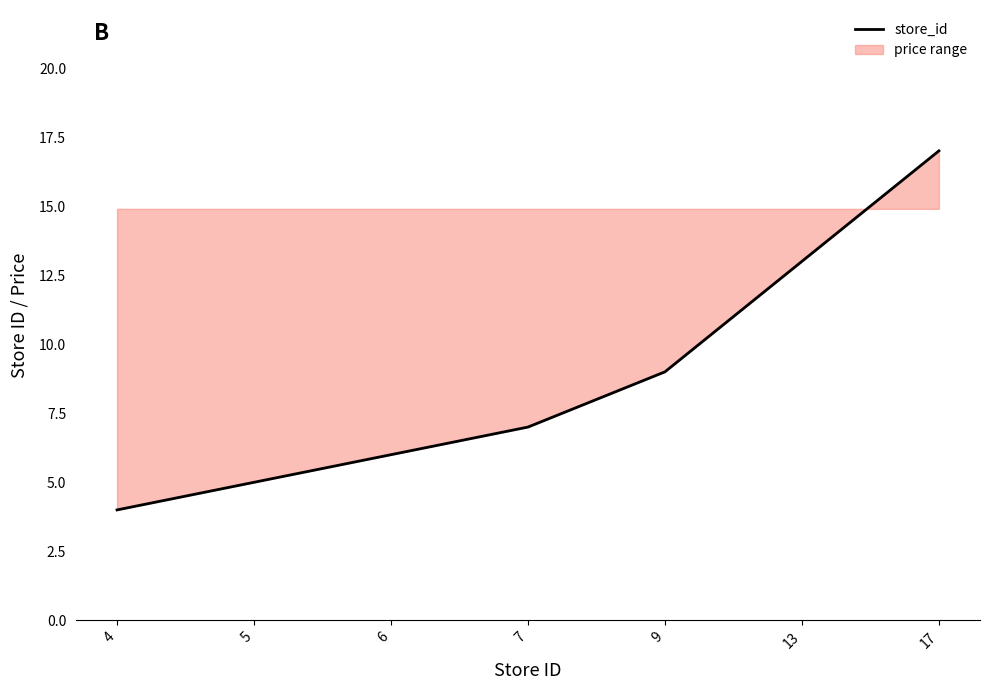

Which has a higher value, 6 or 5?

6